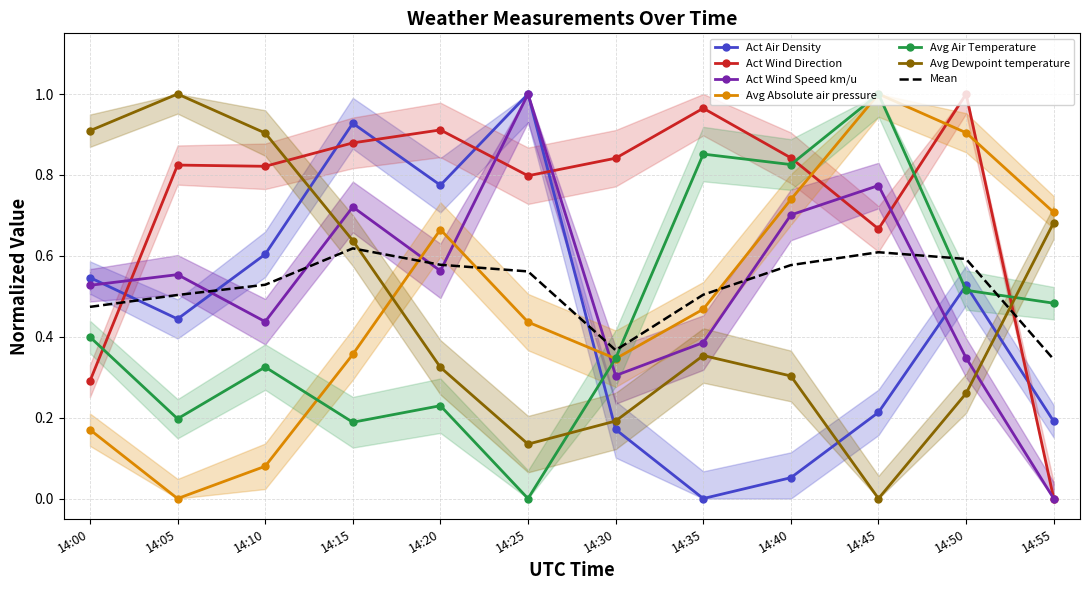

What is the value of the Avg Dewpoint temperature point at the 8th from the left?

0.4